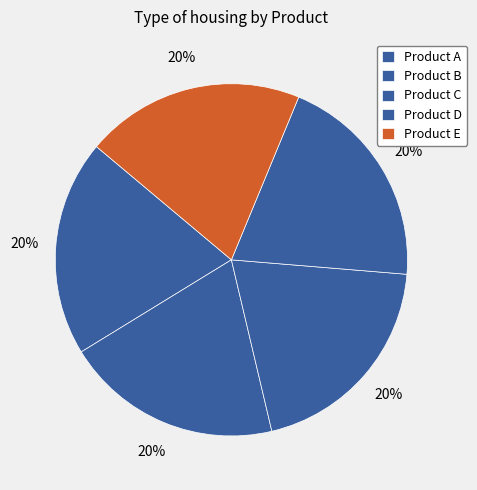

How many segments does this pie chart have?

5